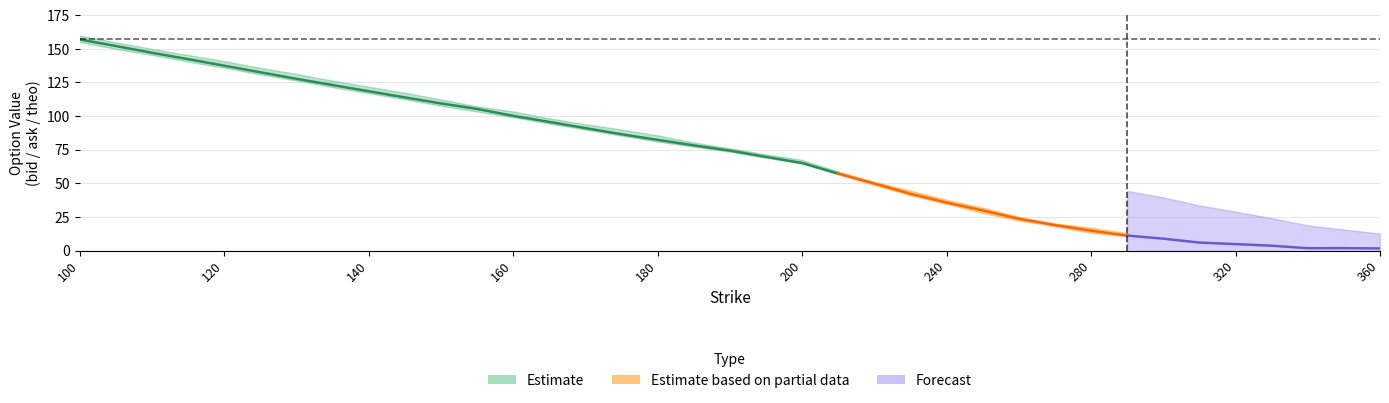

What value does the theo series have at 180?

82.3